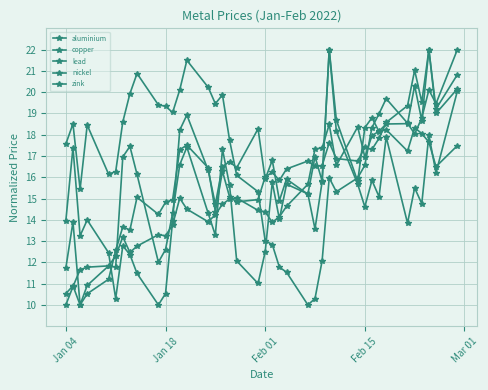

Reading left to right, transcribe all the data shown in this chart.

aluminium: 10.0	10.9	11.7	11.8	11.8	12.3	13.2	12.5	12.8	13.3	13.2	13.8	15.0	14.5	13.9	14.2	14.7	15.0	15.0	14.4	14.4	13.9	14.1	14.6	15.7	17.3	17.4	18.5	16.6	18.4	17.0	18.0	18.2	18.5	18.5	20.3	18.7	22.0	19.2	20.8
copper: 11.7	13.9	10.0	10.9	11.8	11.8	17.0	17.5	16.1	12.0	12.6	14.3	16.6	17.4	14.3	13.3	17.3	15.6	12.1	11.0	12.5	15.8	14.0	15.7	15.2	13.6	15.8	22.0	18.7	15.8	18.3	18.8	18.1	18.2	17.2	18.3	18.1	17.7	16.5	17.5
lead: 17.6	18.5	15.4	18.5	16.1	16.3	18.6	19.9	20.9	19.4	19.3	19.0	20.1	21.5	20.2	19.5	19.9	17.7	16.1	15.3	13.0	12.8	11.8	11.5	10.0	10.3	12.1	16.0	15.3	16.0	16.6	18.3	19.0	19.7	18.5	18.0	18.8	20.1	19.5	22.0
nickel: 10.5	10.9	10.0	10.5	11.2	12.6	13.7	13.5	15.1	14.3	14.8	14.9	17.3	17.5	16.4	14.4	16.3	15.1	14.8	14.9	16.0	16.2	15.9	16.4	16.8	16.5	16.5	17.6	16.9	16.8	17.4	17.3	17.8	18.6	19.4	21.0	19.5	22.0	19.0	20.2
zink: 14.0	17.4	13.3	14.0	12.5	10.3	12.8	12.4	11.5	10.0	10.5	14.0	18.2	18.9	16.3	14.7	16.5	16.7	16.4	18.3	15.9	16.8	14.9	15.9	15.2	17.0	15.8	22.0	18.2	15.7	14.6	15.9	15.1	17.9	13.8	15.5	14.8	18.0	16.2	20.0